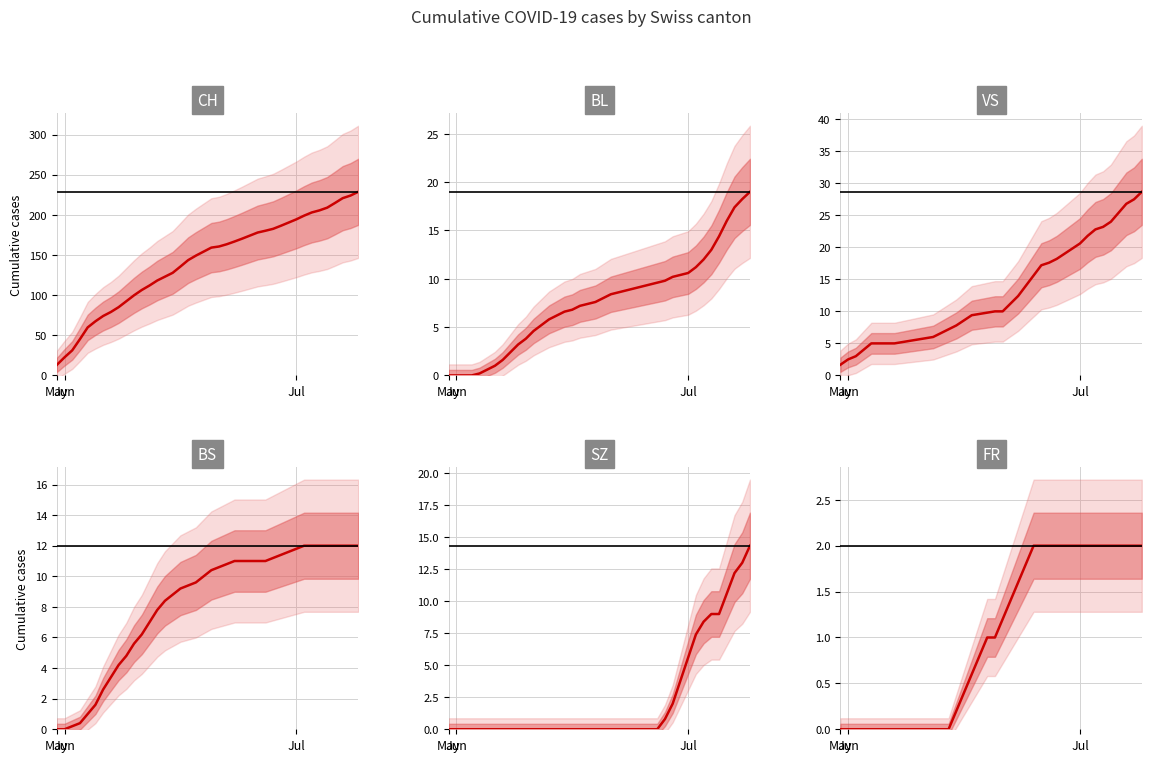

How many values in BL are above zero?

36